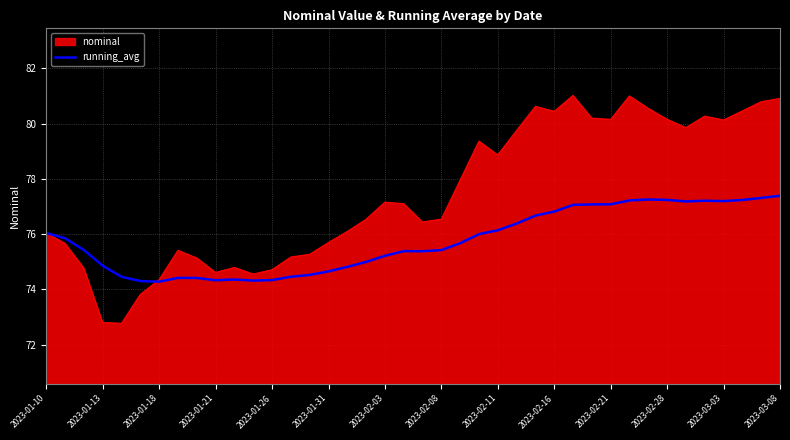

Which series has the widest spread of values?

nominal